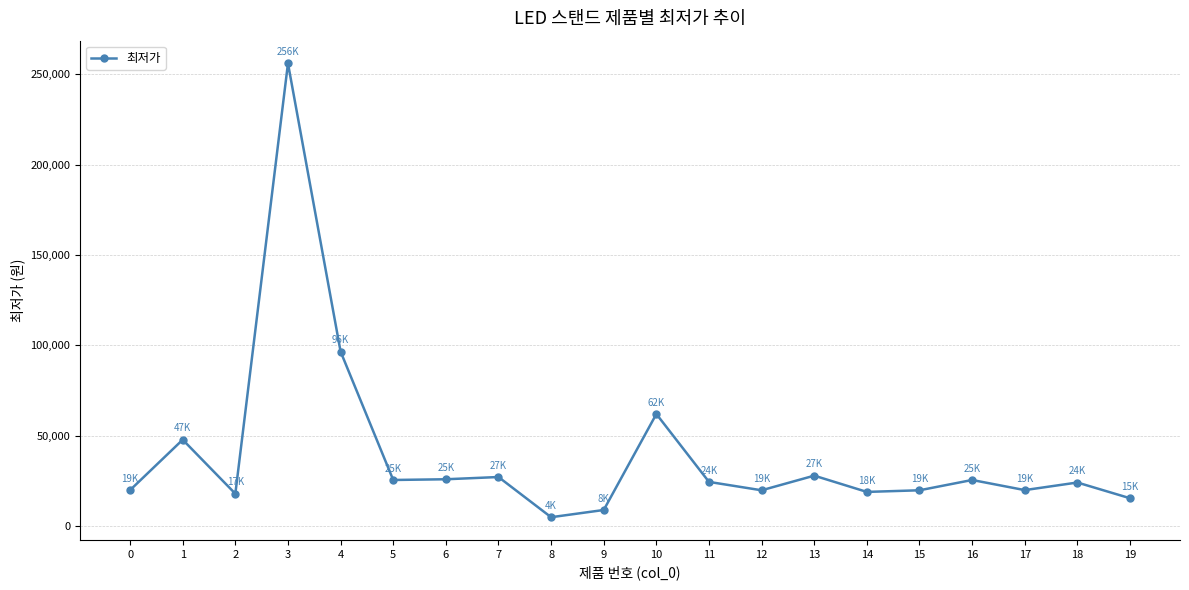

What is the difference between the values at 13 and 10?

34100